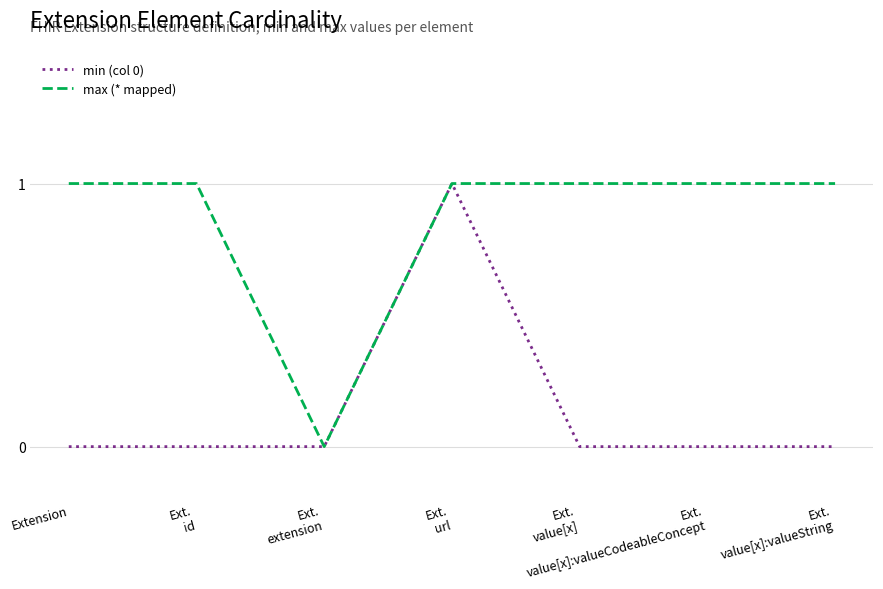

Which series has the largest total across all categories?

max (* mapped)